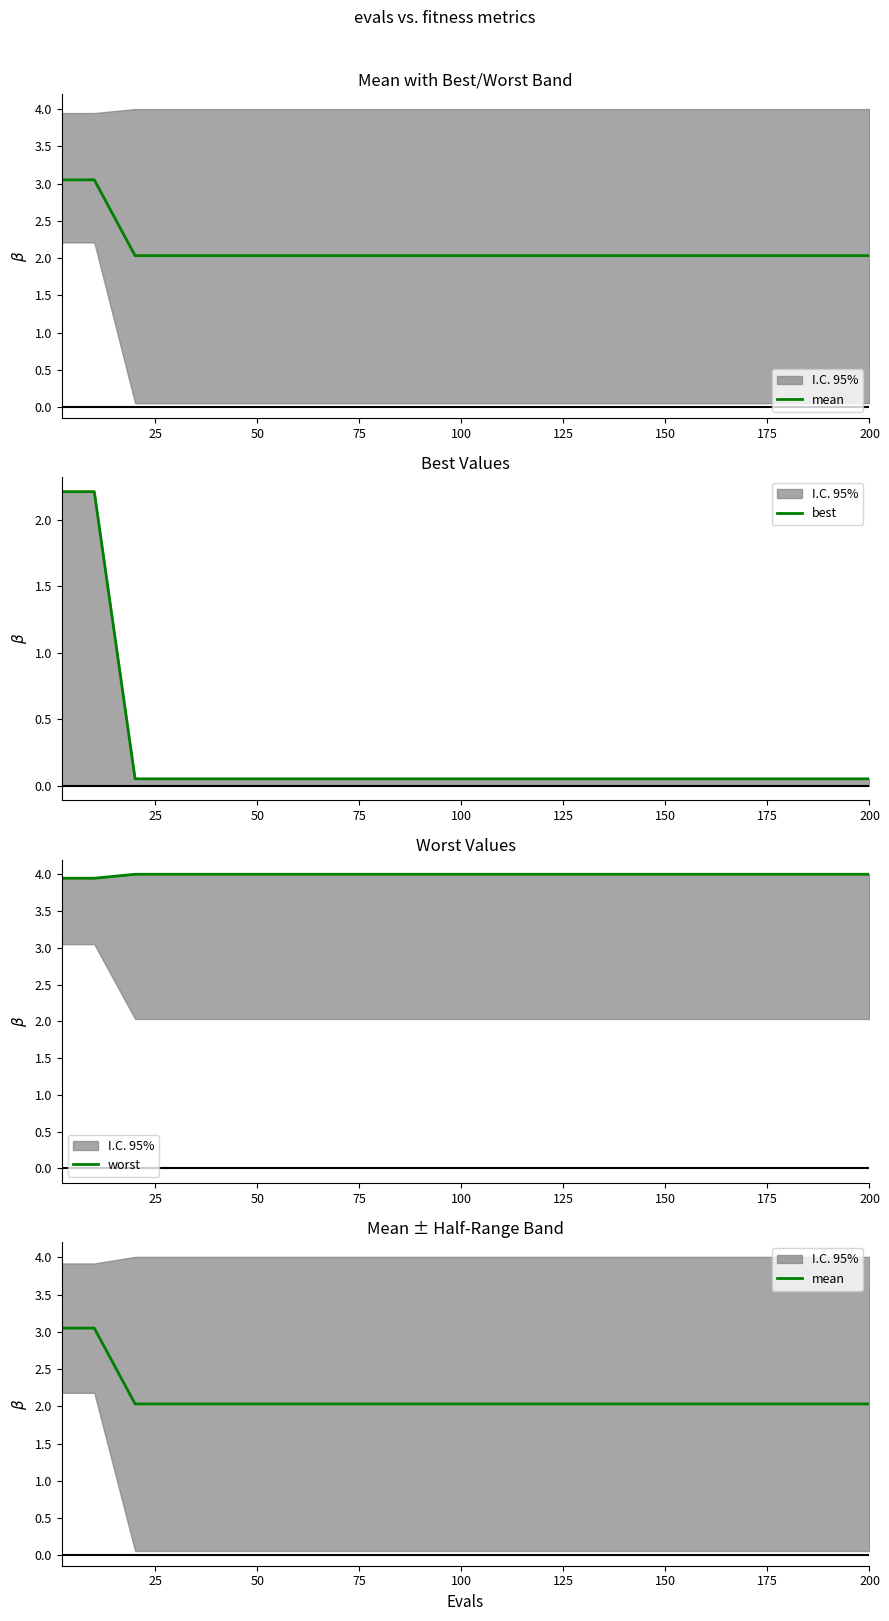

Rank the series by their maximum value, from lowest to highest.

best, mean, worst